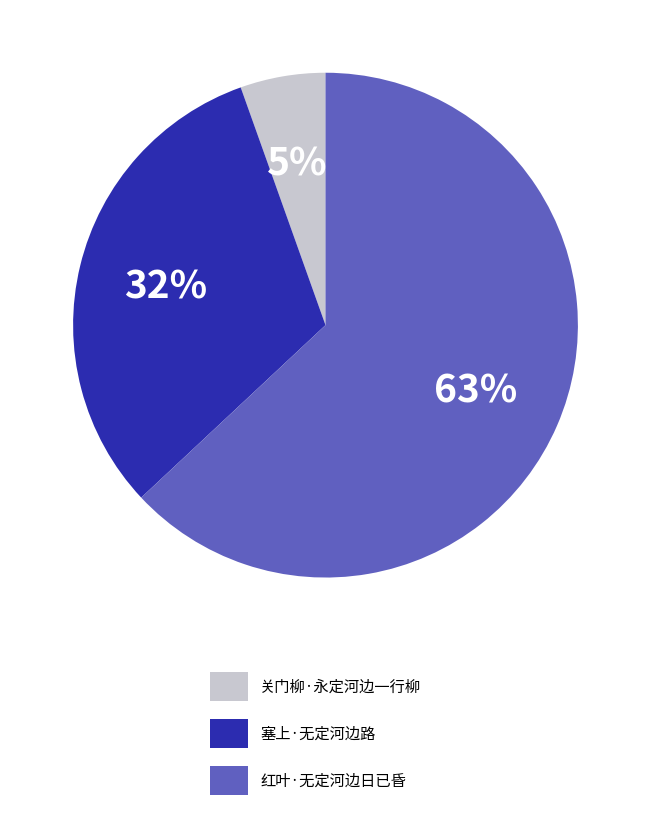

True or false: 红叶·无定河边日已昏 accounts for 63% of the total.

True